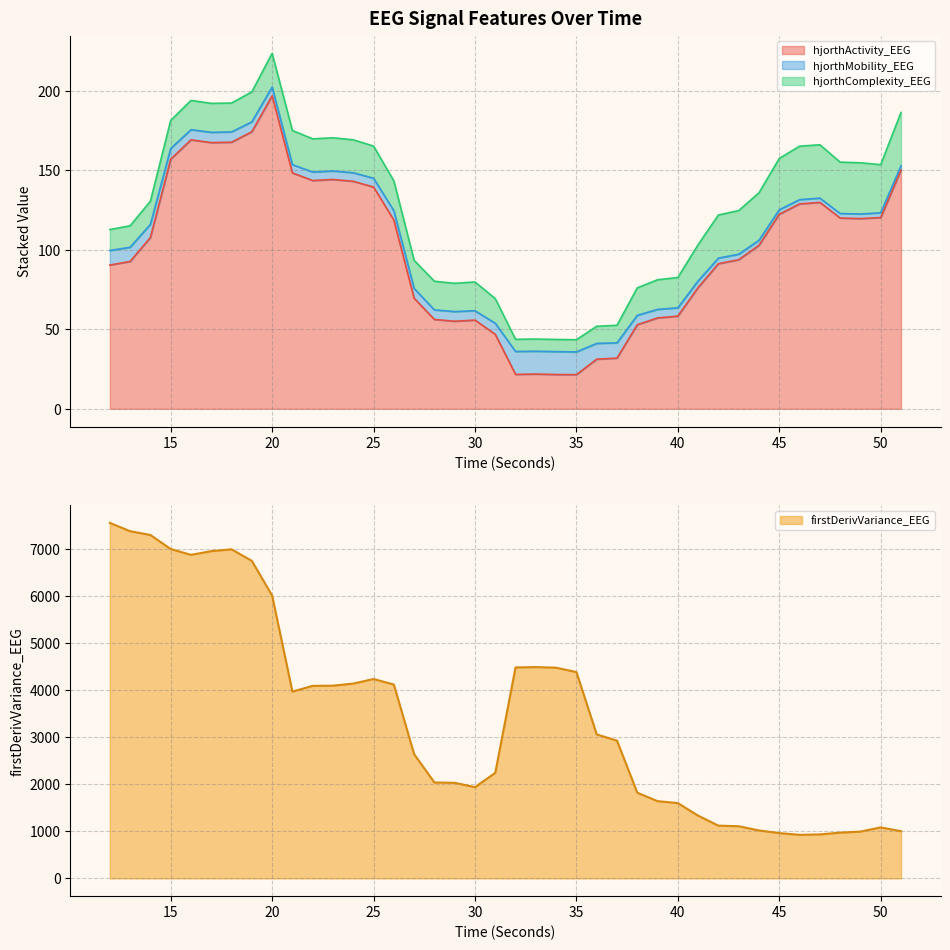

What is the sum of the firstDerivVariance_EEG values at 31 and 21?

6211.9